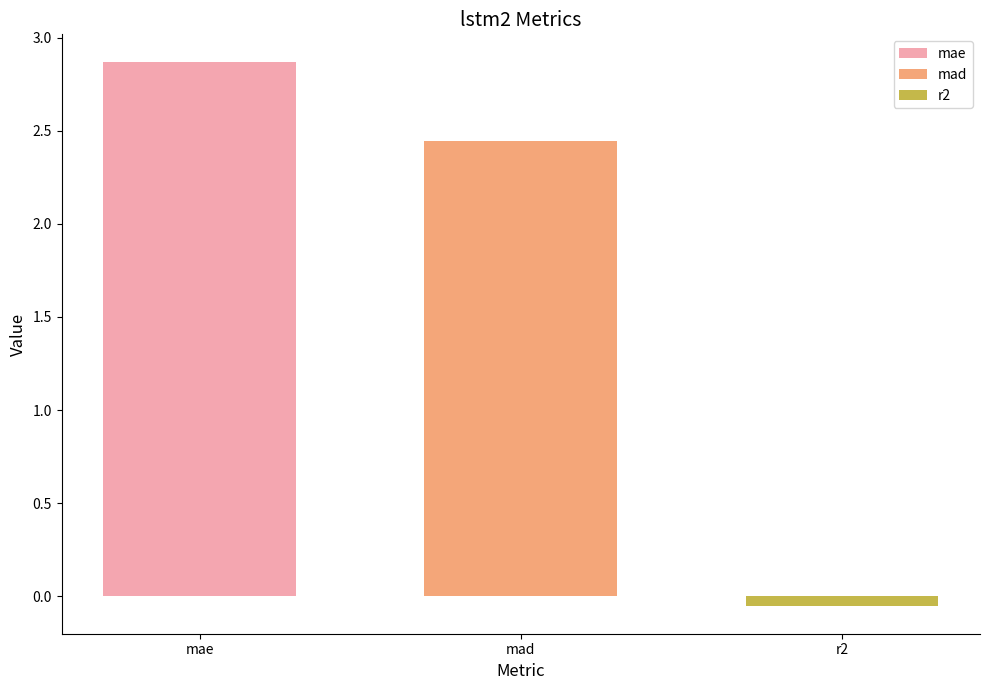

Rank the categories by mae value from highest to lowest.

mad